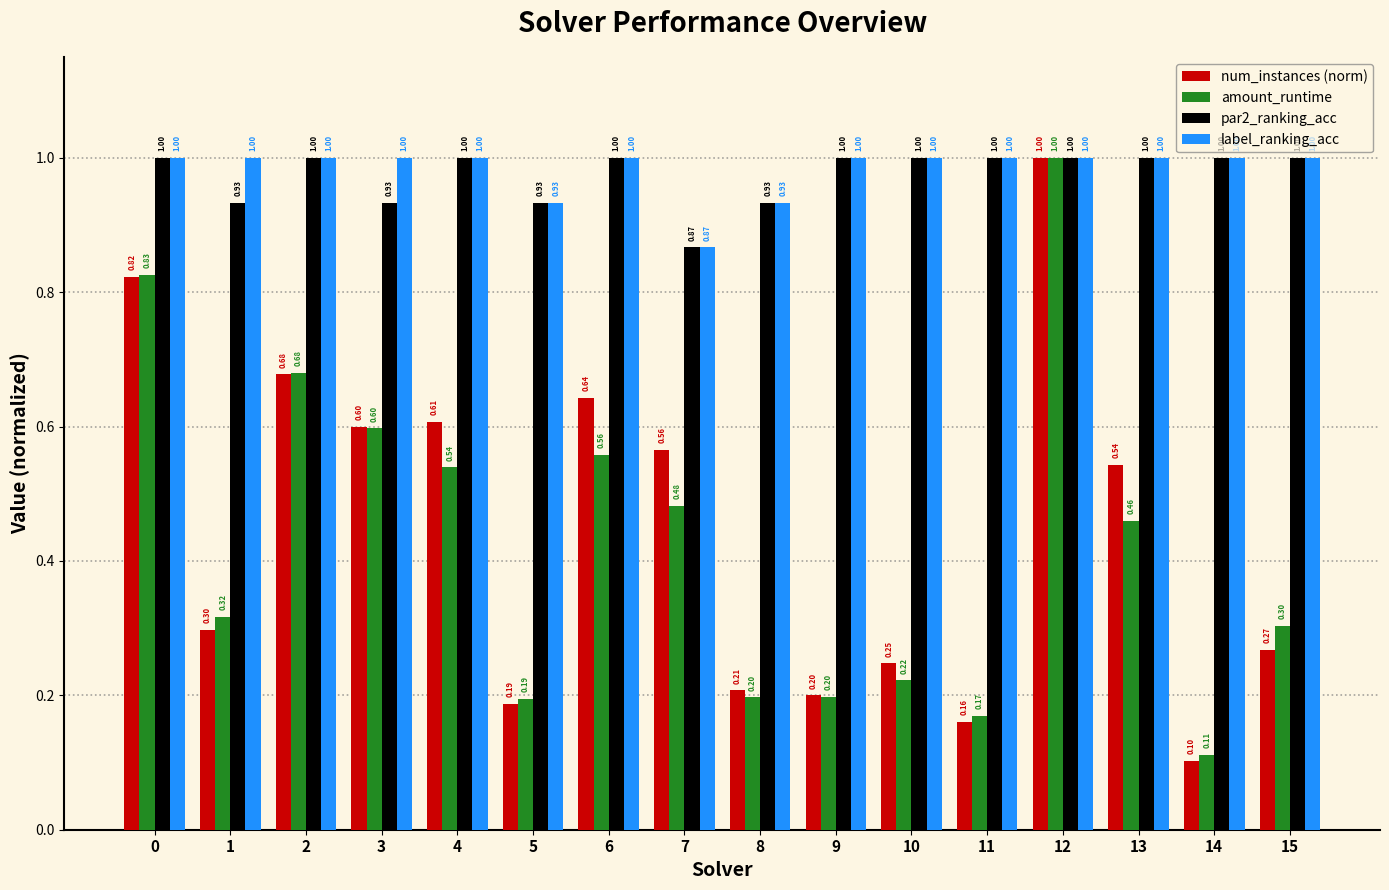

What is the value of the par2_ranking_acc bar at the 1st from the left?

1.0